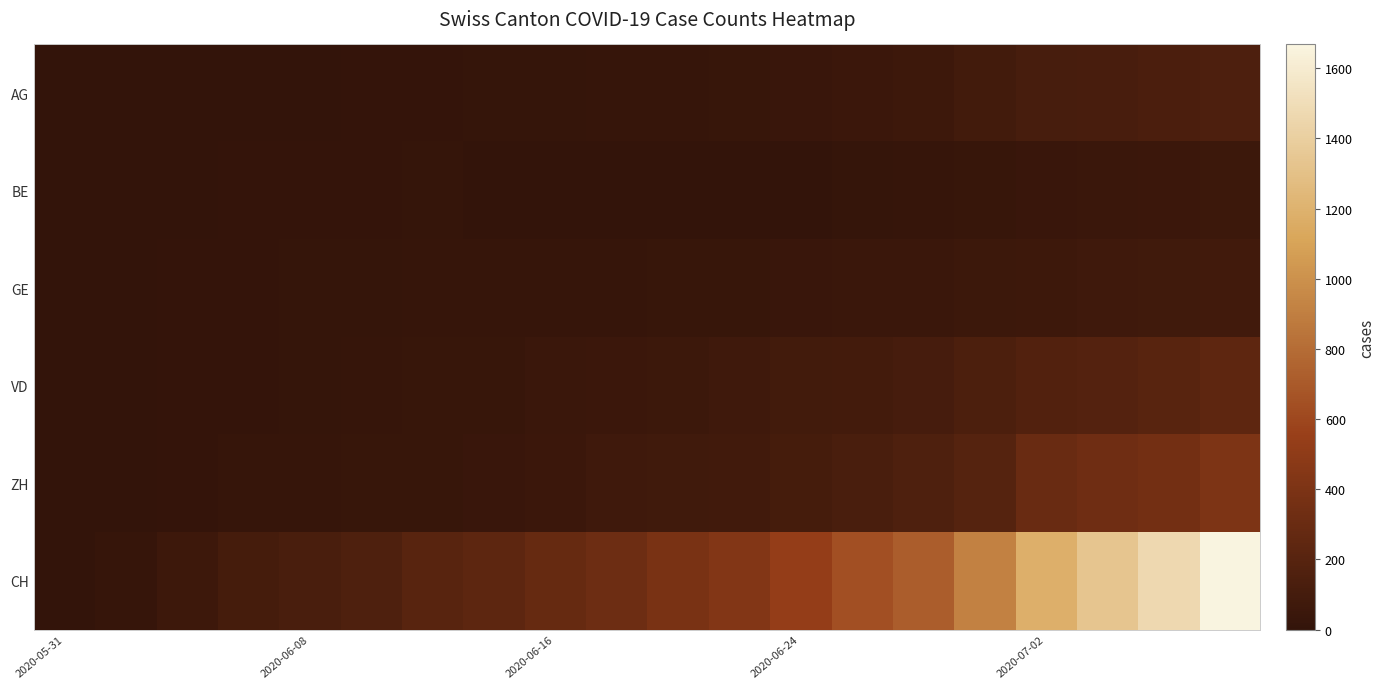

Reading right to left, list all the values displayed in this chart.

AG: 147	132	123	116	88	59	50	35	28	26	21	18	16	13	7	5	5	3	0	0
BE: 57	52	43	35	27	21	18	0	0	0	0	0	0	17	9	8	8	4	1	0
GE: 83	75	66	61	55	44	43	38	32	31	23	22	20	20	16	14	13	8	4	0
VD: 240	208	188	172	138	105	95	86	71	58	50	43	32	31	20	16	13	9	4	0
ZH: 405	357	330	294	190	153	130	103	83	75	67	52	38	30	28	23	23	13	2	0
CH: 1668	1468	1334	1185	918	722	640	528	431	385	325	285	234	206	154	125	100	62	20	0